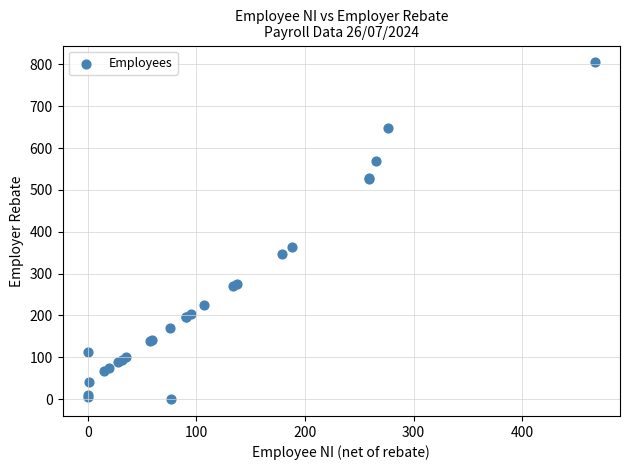

What Y value in the scatter plot is closest to 402?

364.5